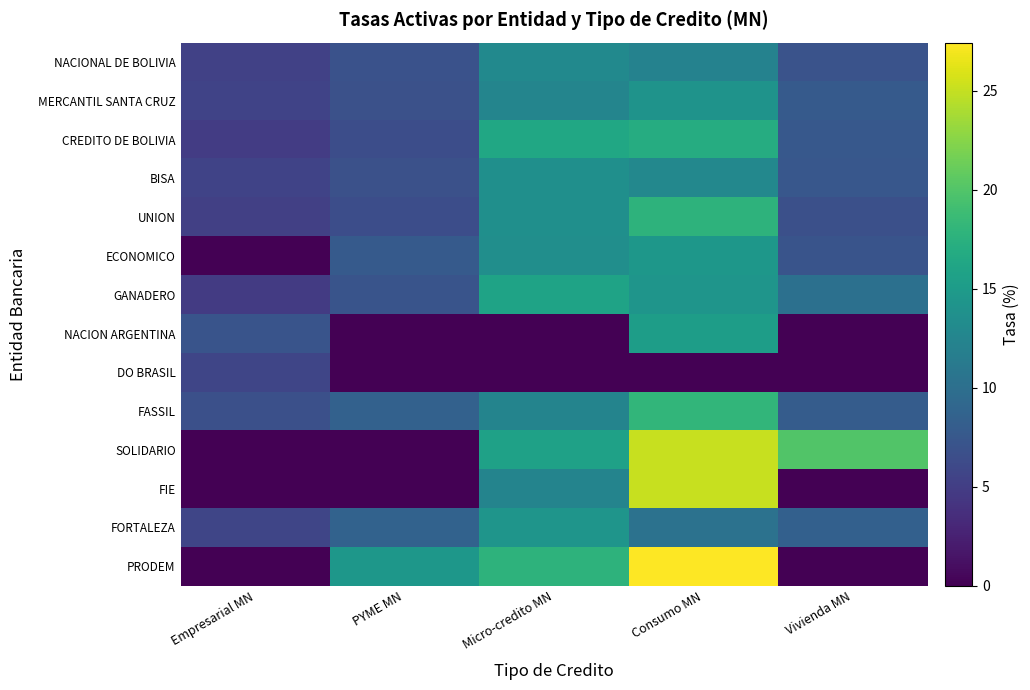

Which series has the largest total across all categories?

SOLIDARIO